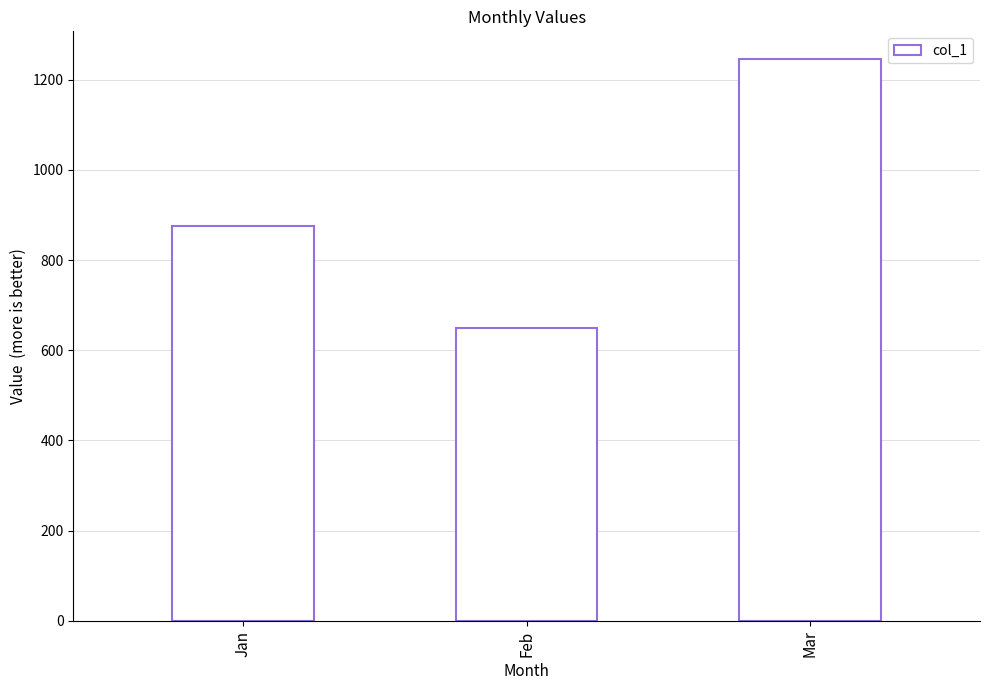

Rank the categories by value from lowest to highest.

Feb, Jan, Mar